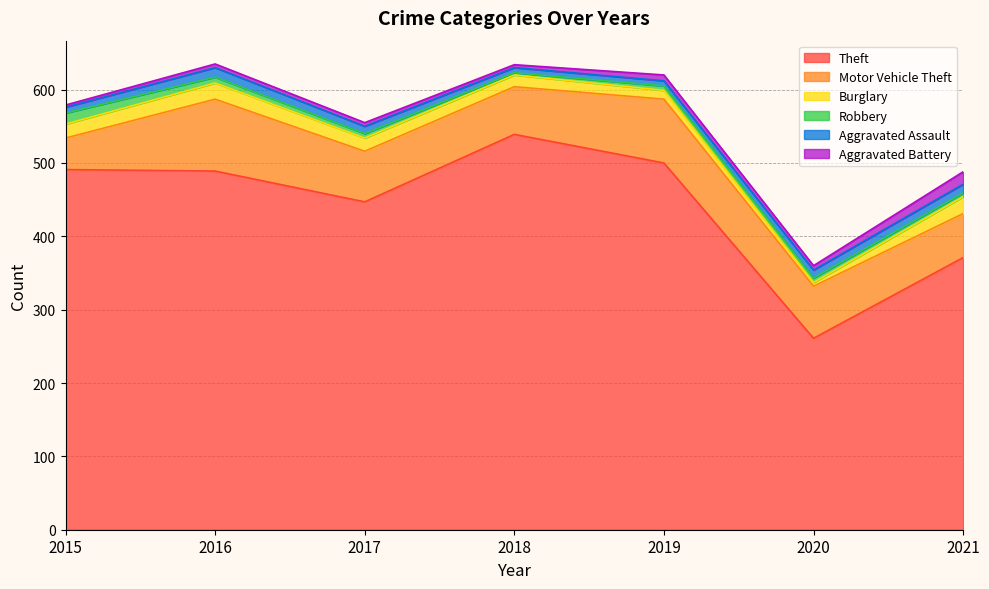

What is the difference between the Burglary values at 2020 and 2019?

7